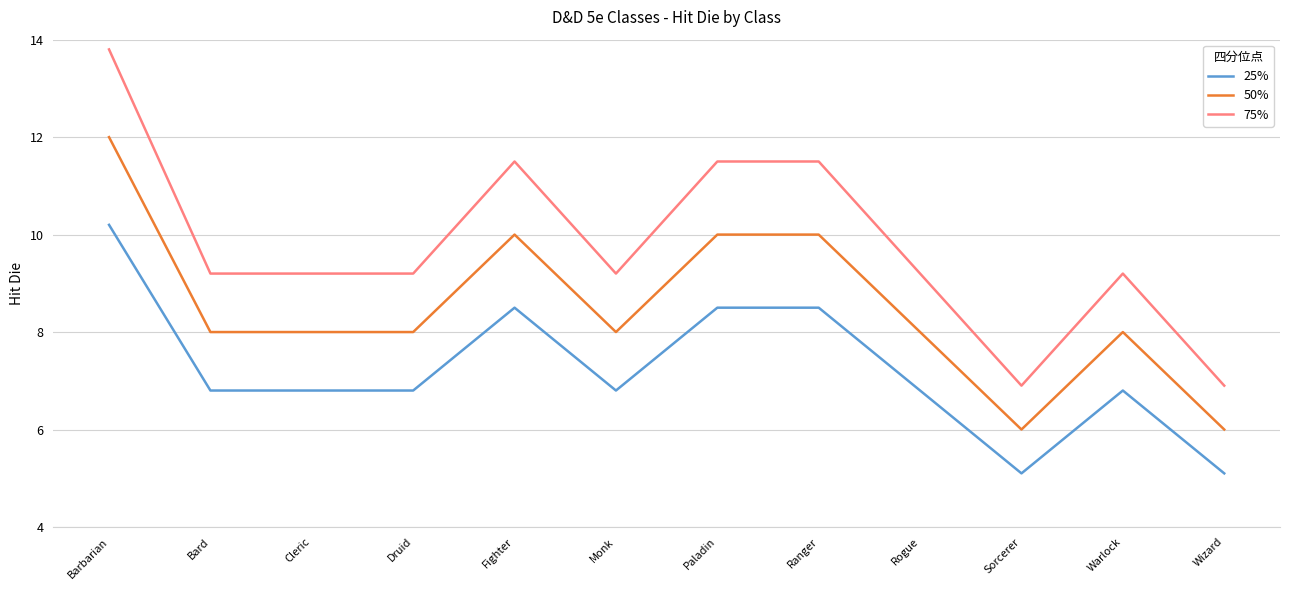

What position from the right is Bard?

11